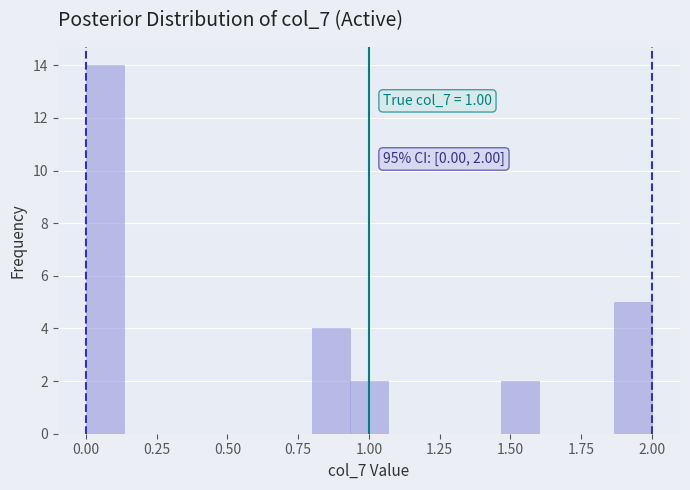

Around what value on the x-axis is the tallest bar? Give the approximate position of its centre, as read against the axis.

0.05